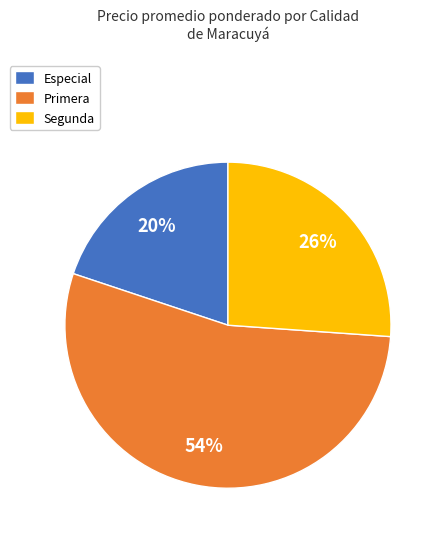

Is the sum of Especial and Primera greater than half?

Yes